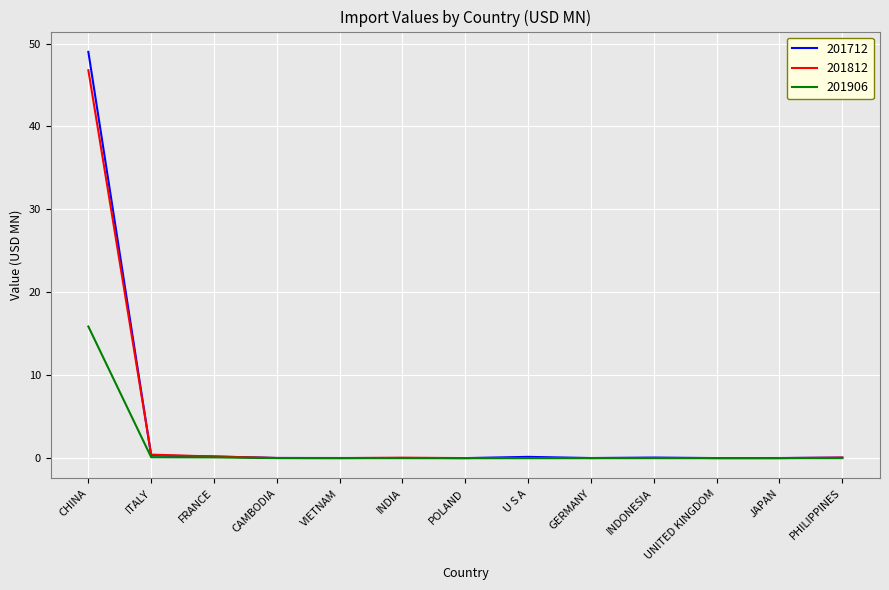

Which series has the widest spread of values?

201712